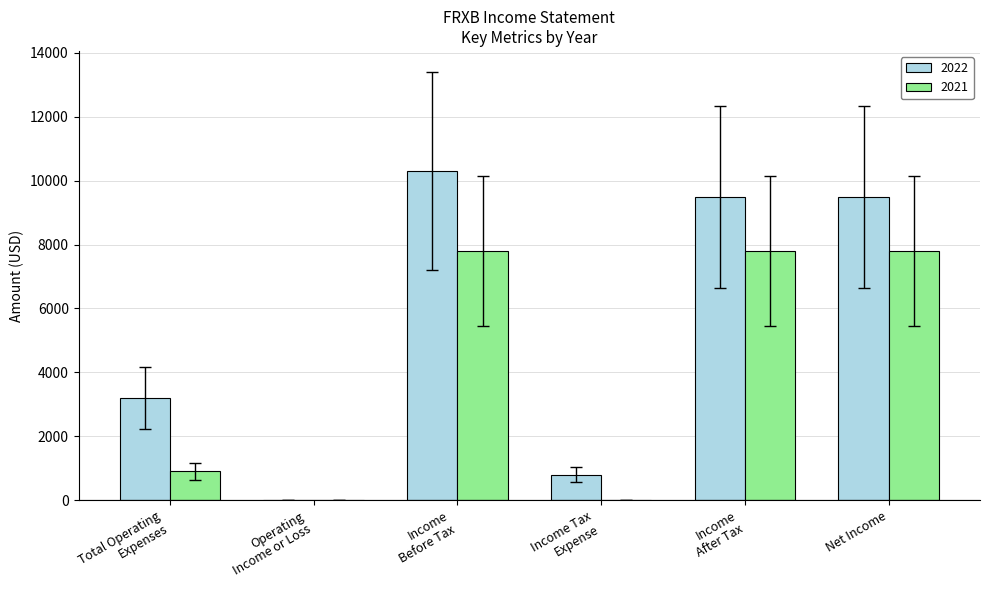

Is the value of 2021 at Income
After Tax greater than the value of 2022 at Operating
Income or Loss?

Yes